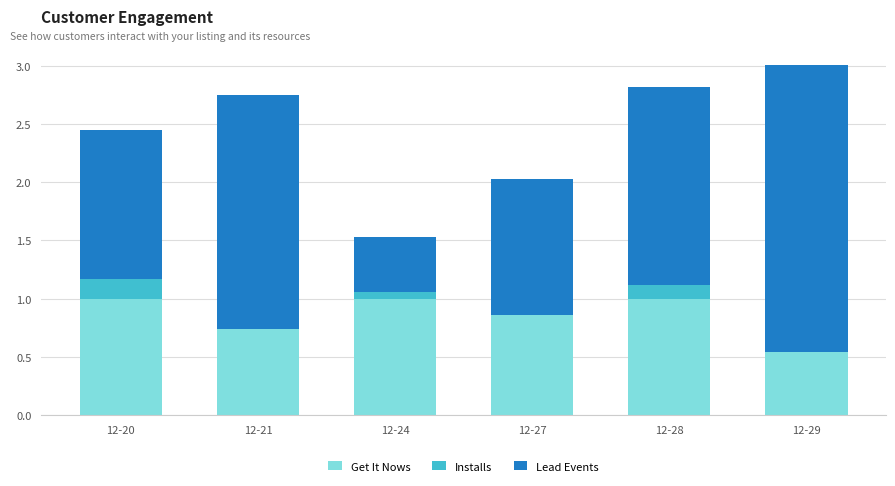

What is the total value across all series at 12-28?

2.8